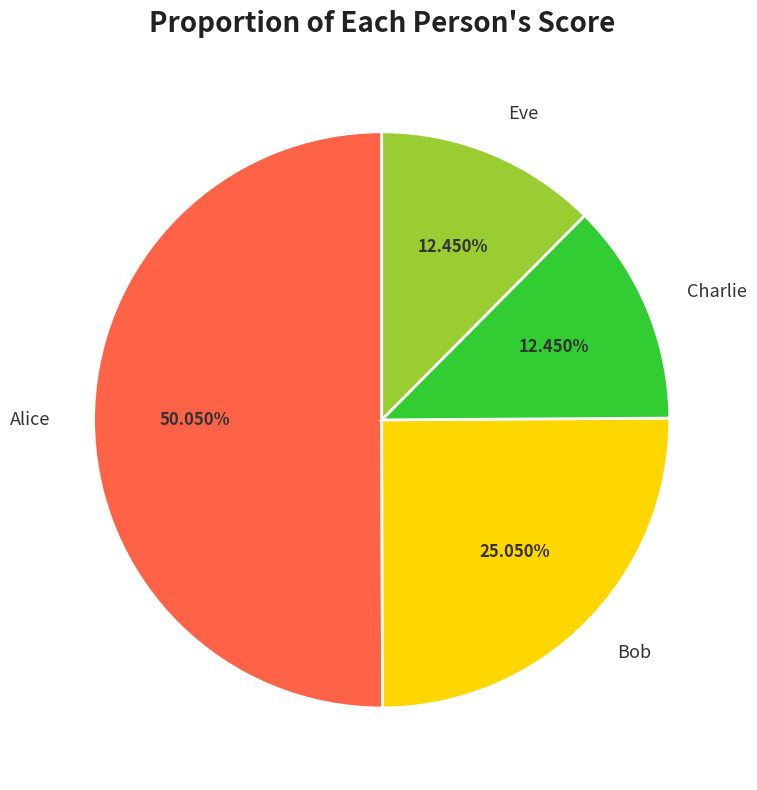

Do Bob and Eve together represent more than half of the pie?

No